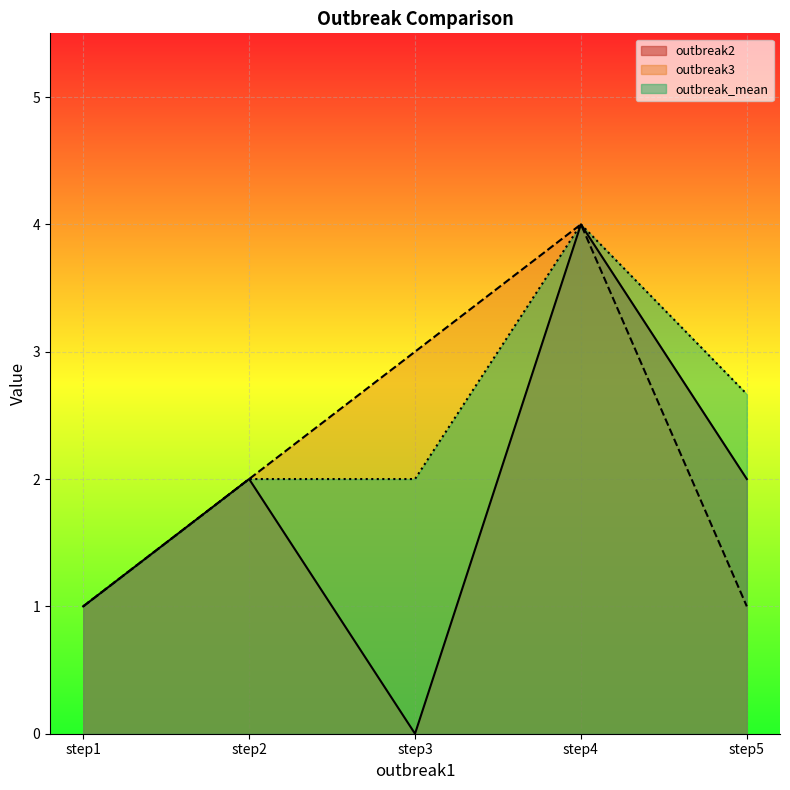

True or false: outbreak_mean and outbreak2 intersect in this chart.

False